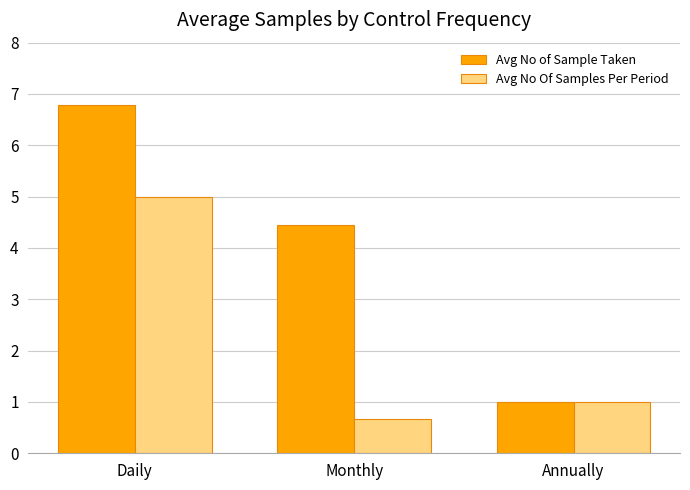

What is the sum of all Avg No Of Samples Per Period values?

6.7